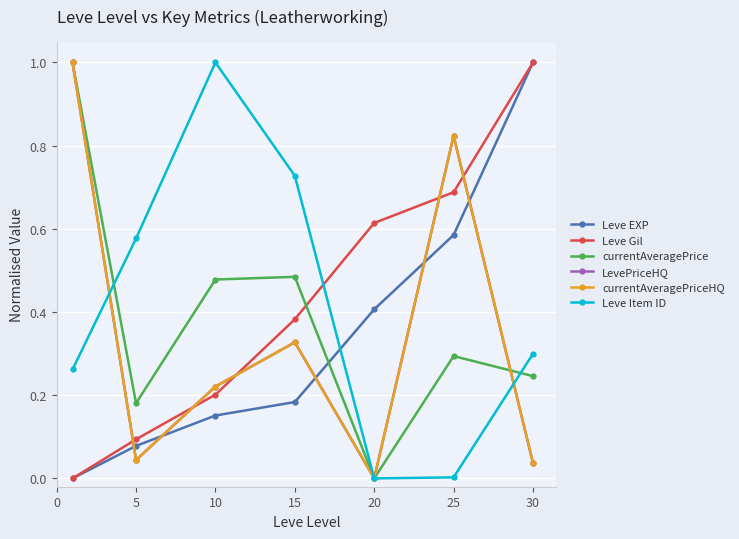

How many lines are shown in the chart?

6